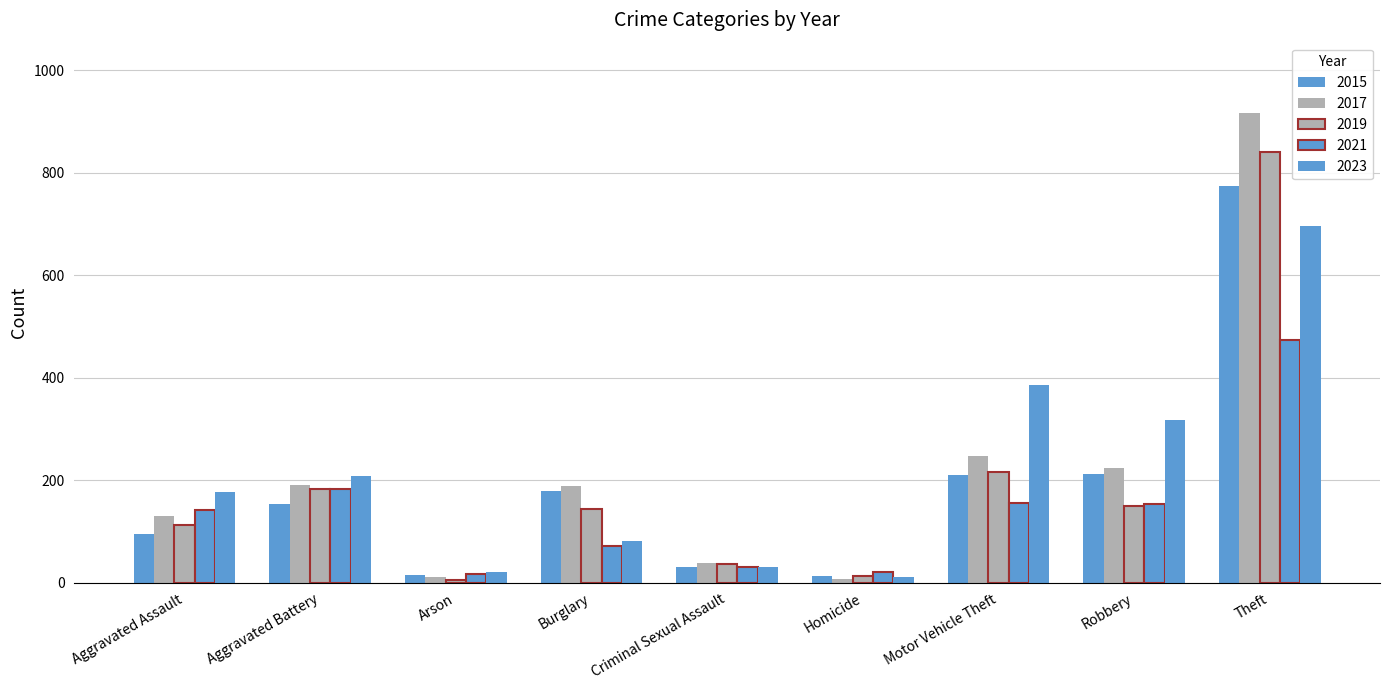

How many bars are there in each group?

5